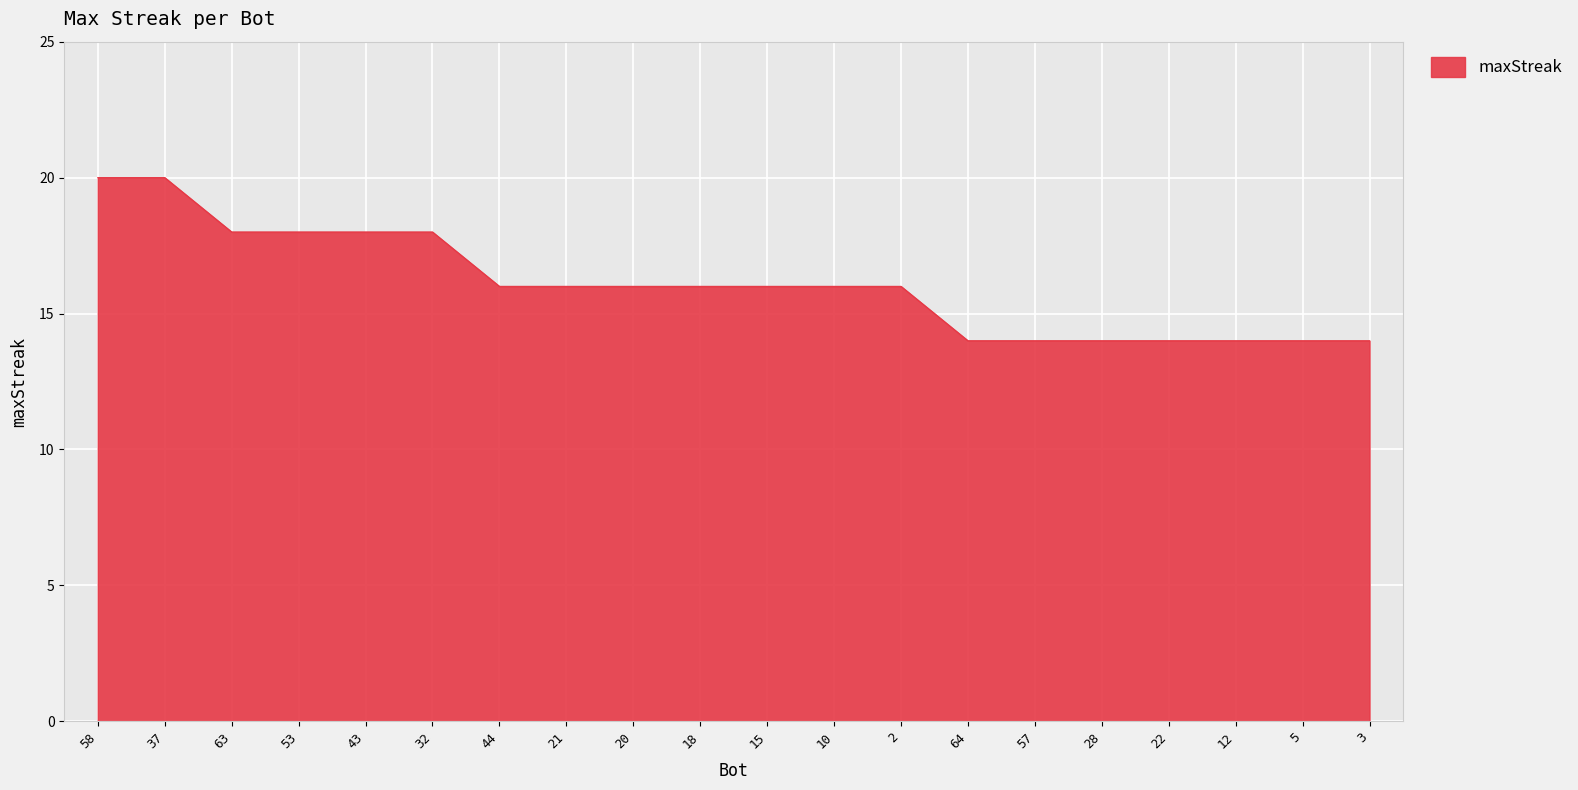

How many distinct data groups are displayed?

1